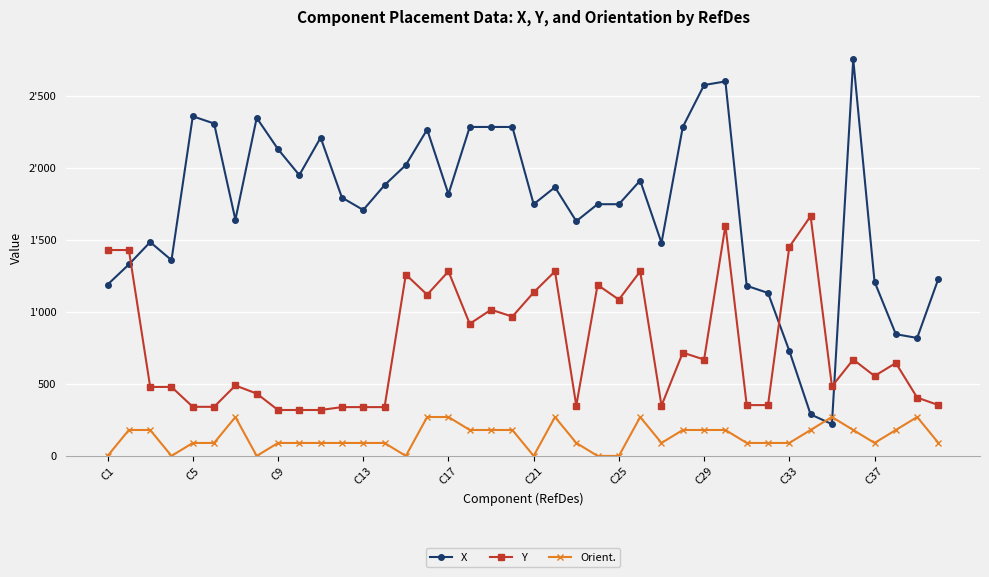

How many interior local valleys does the Orient. series have?

6